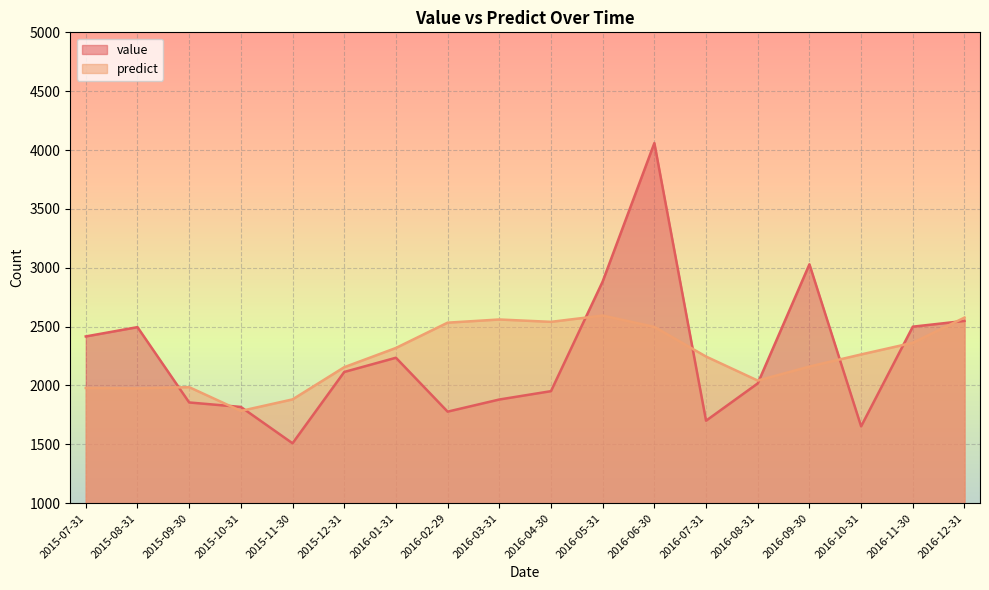

What is the difference between the highest and lowest values at 2015-09-30?

130.0